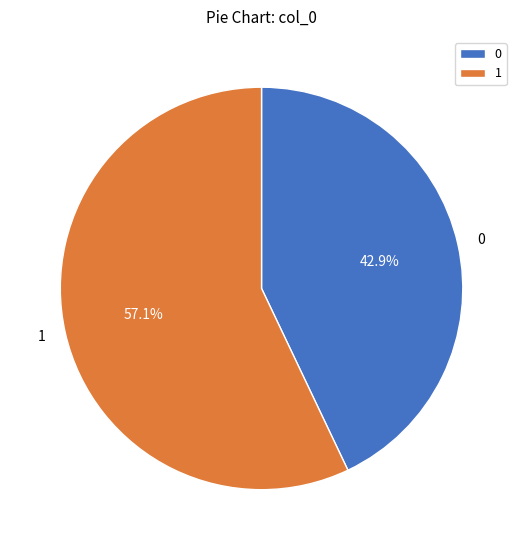

To the nearest percent, what is the difference between the 0 and 1 slice percentages?

14%